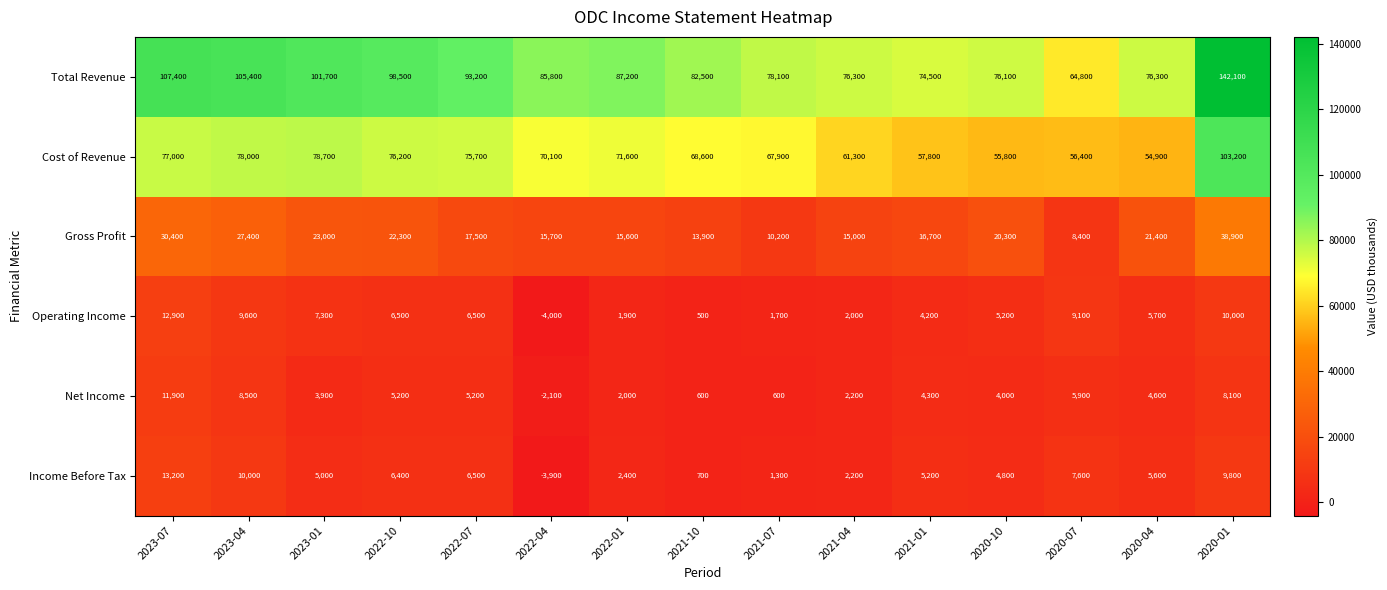

Which label corresponds to the smallest value in the chart?

2022-04